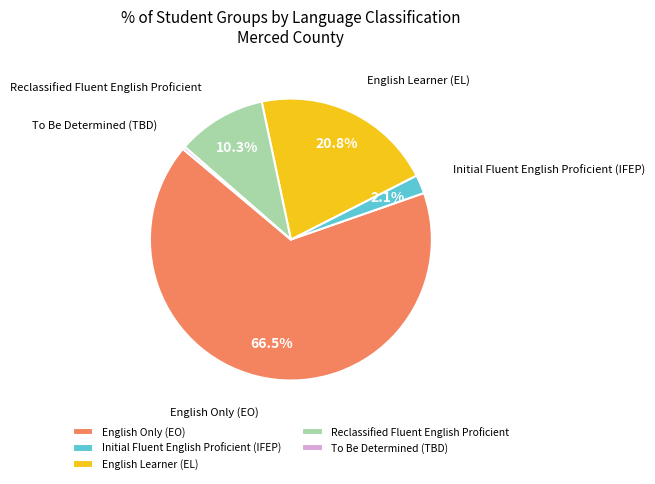

Count the number of slices in the pie.

5